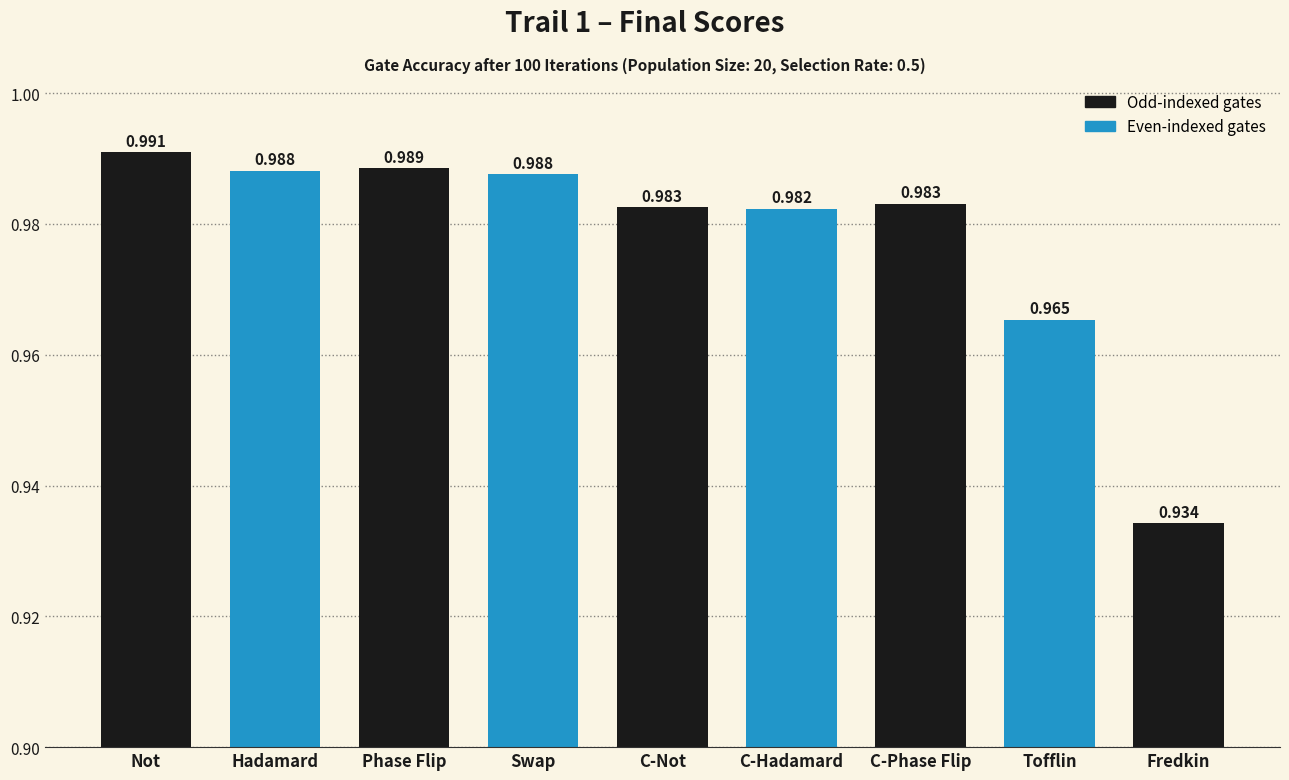

Are the bars grouped side by side (vs. stacked)?

No